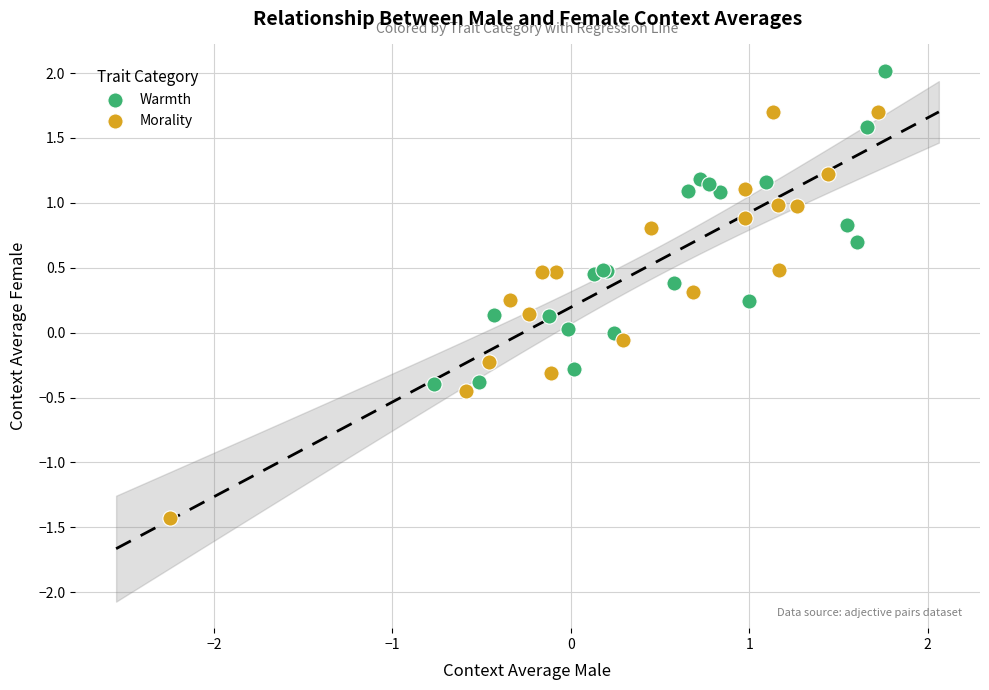

Which series contains the highest Y value?

Warmth